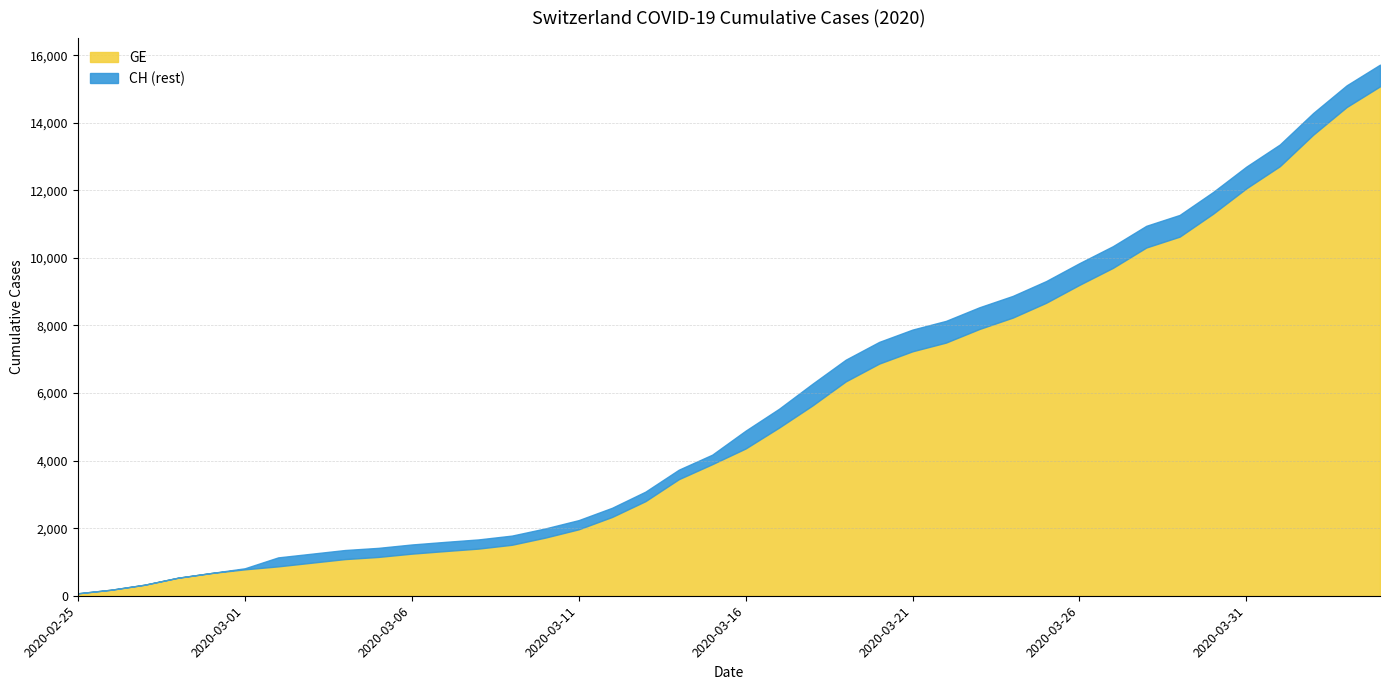

Which category has the lowest value across all series?

2020-02-25